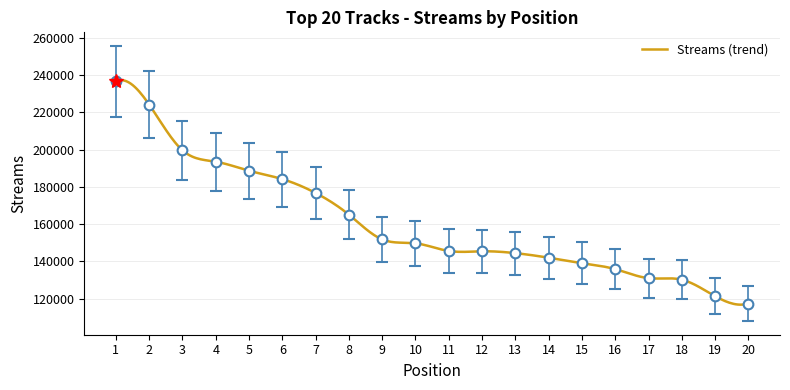

Reading right to left, transcribe all the data shown in this chart.

117355	121305	130150	130977	135819	139024	141964	144416	145398	145593	149701	151772	165074	176738	184177	188680	193540	199679	224219	236726